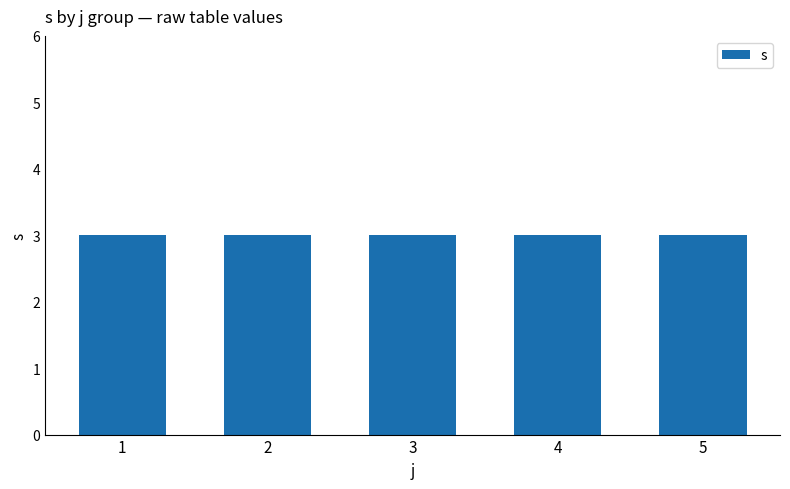

Which category has the highest value across all series?

5